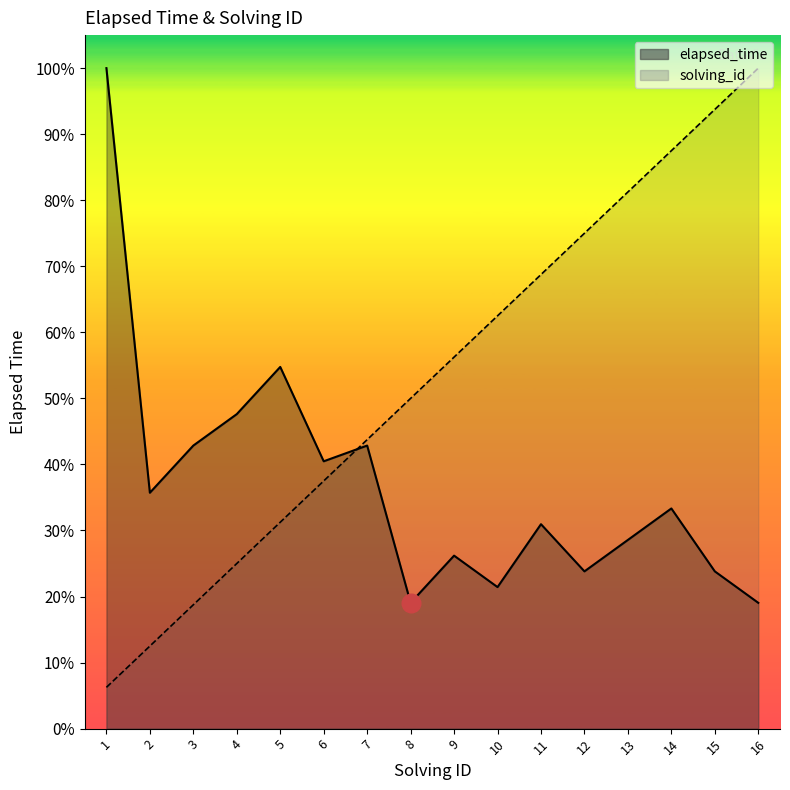

Which series reaches the maximum Y coordinate?

elapsed_time